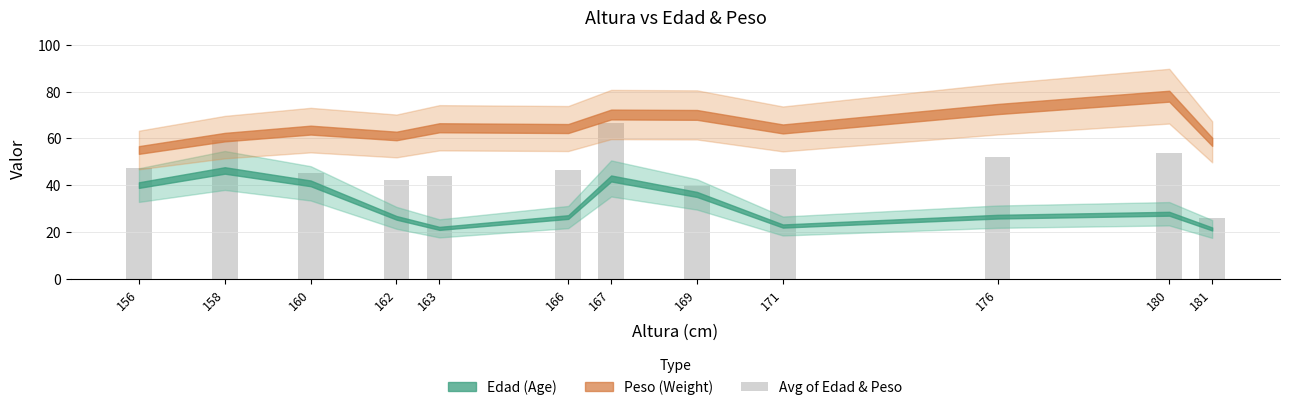

What is the change in value from 166 to 176?

+5.5